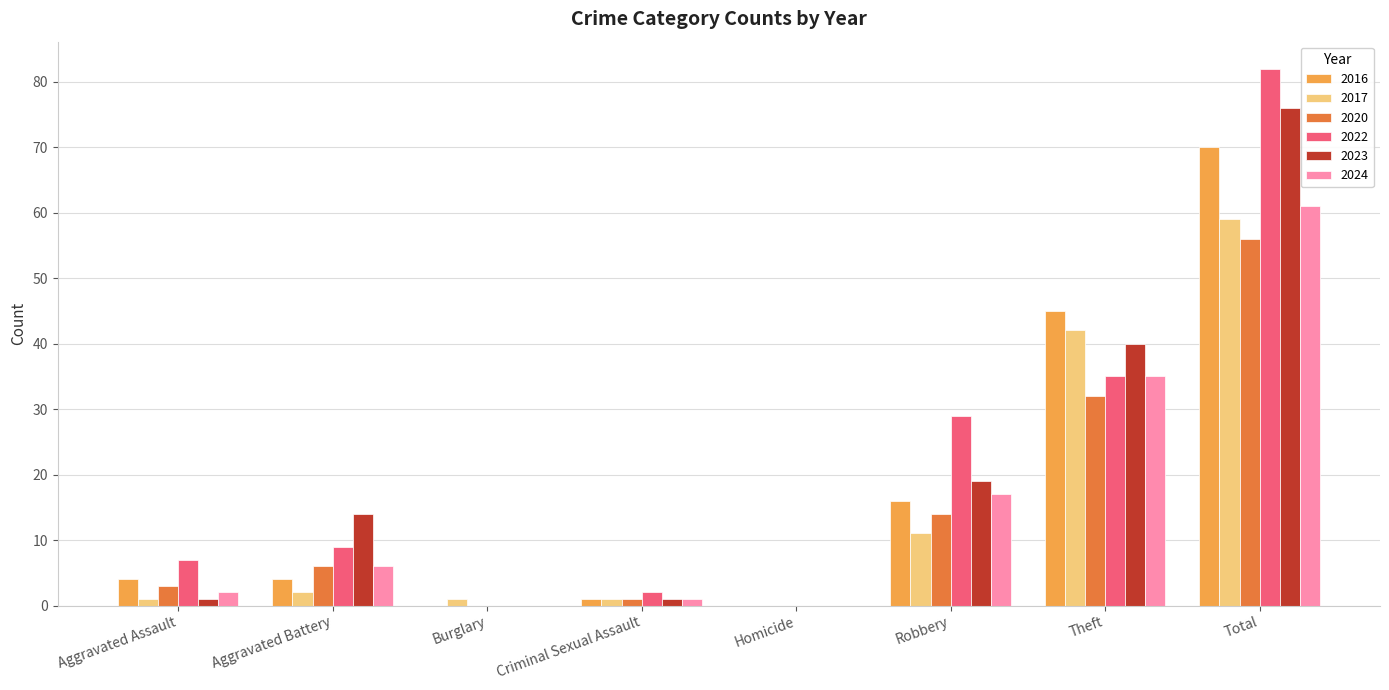

What is the total value across all series at Aggravated Battery?

41